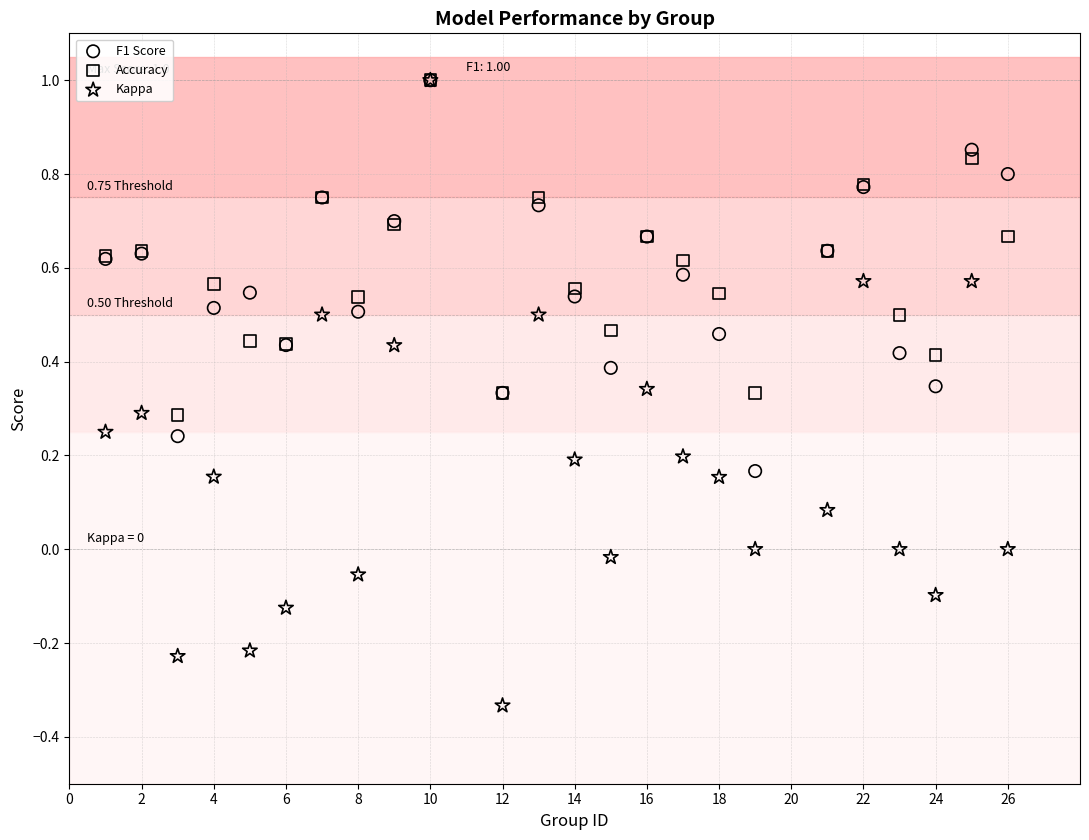

What are all the series names shown in the legend?

F1 Score, Accuracy, Kappa